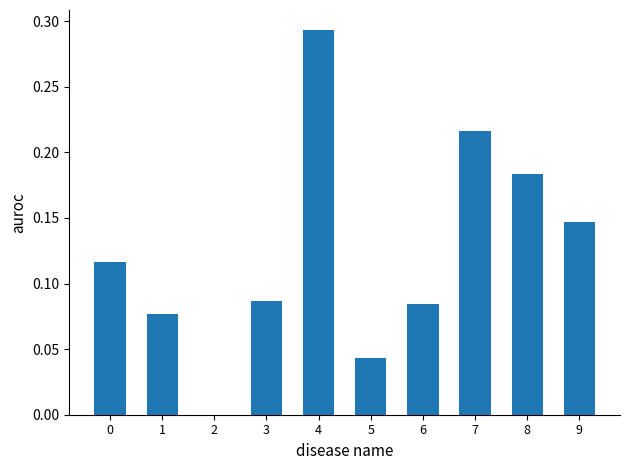

At which label is the value closest to 0?

2